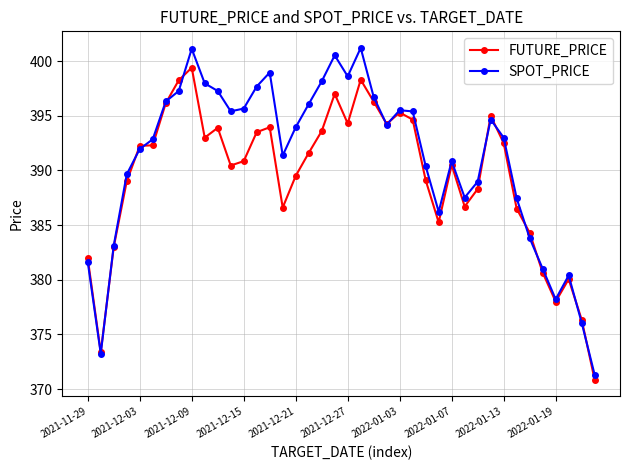

True or false: SPOT_PRICE and FUTURE_PRICE intersect in this chart.

True